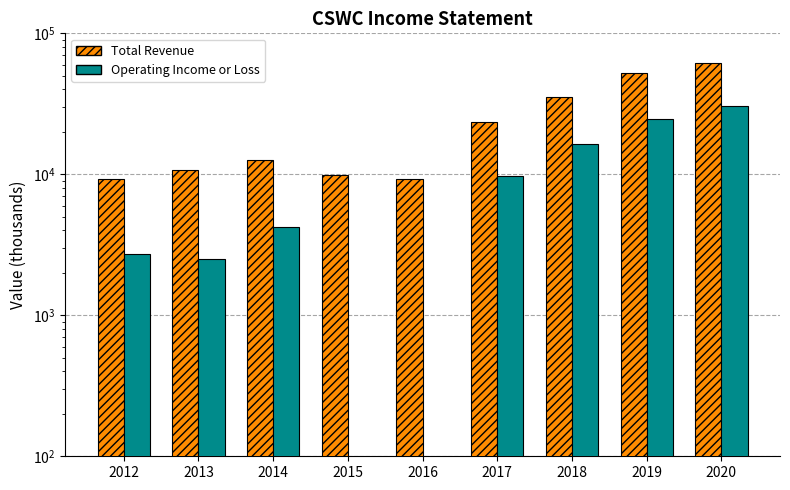

At which category is the sum across all series the highest?

2020